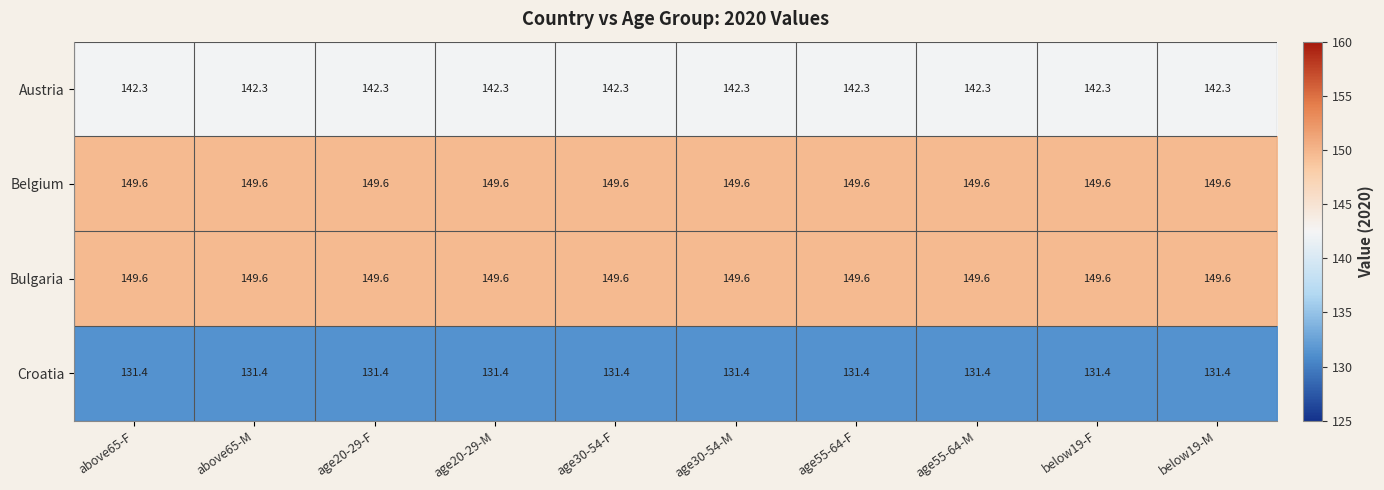

What is the total value across all series at age55-64-M?

572.9